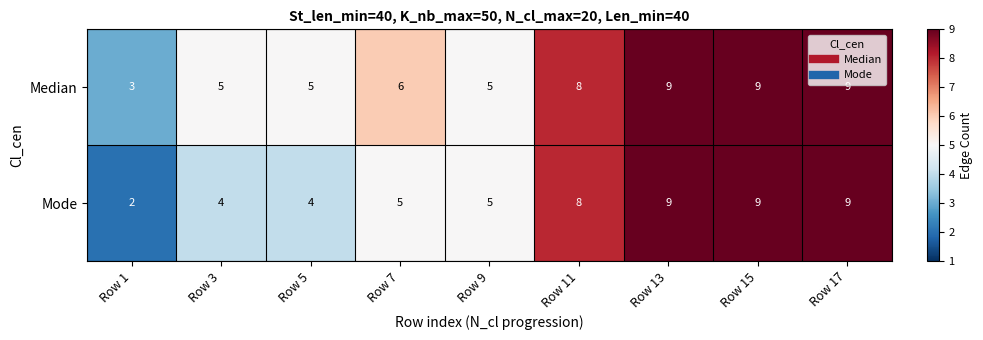

The value of Median at Row 1 is 3. True or false?

True